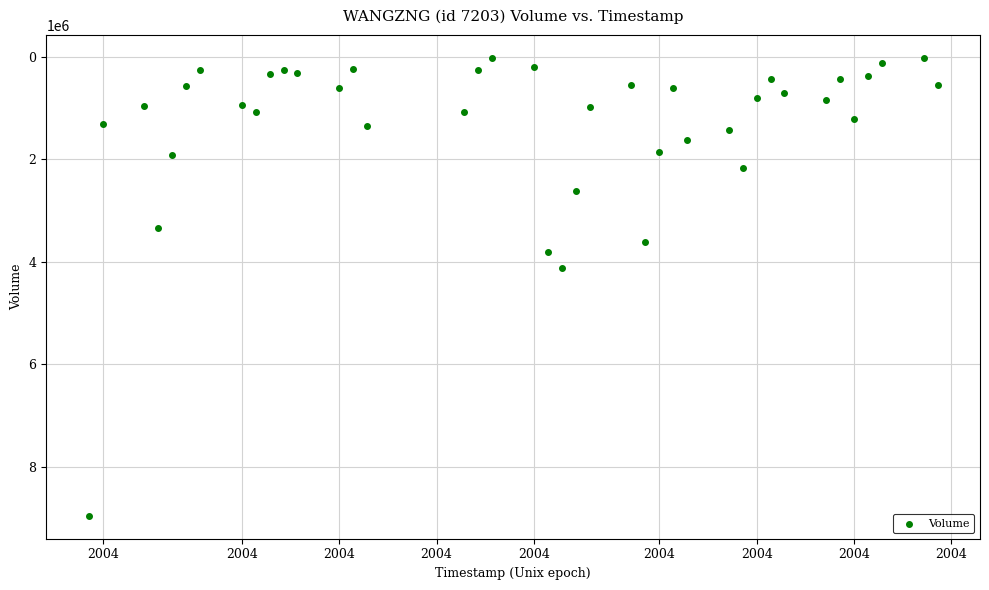

What is the range of Y values (max minus min)?

8927700